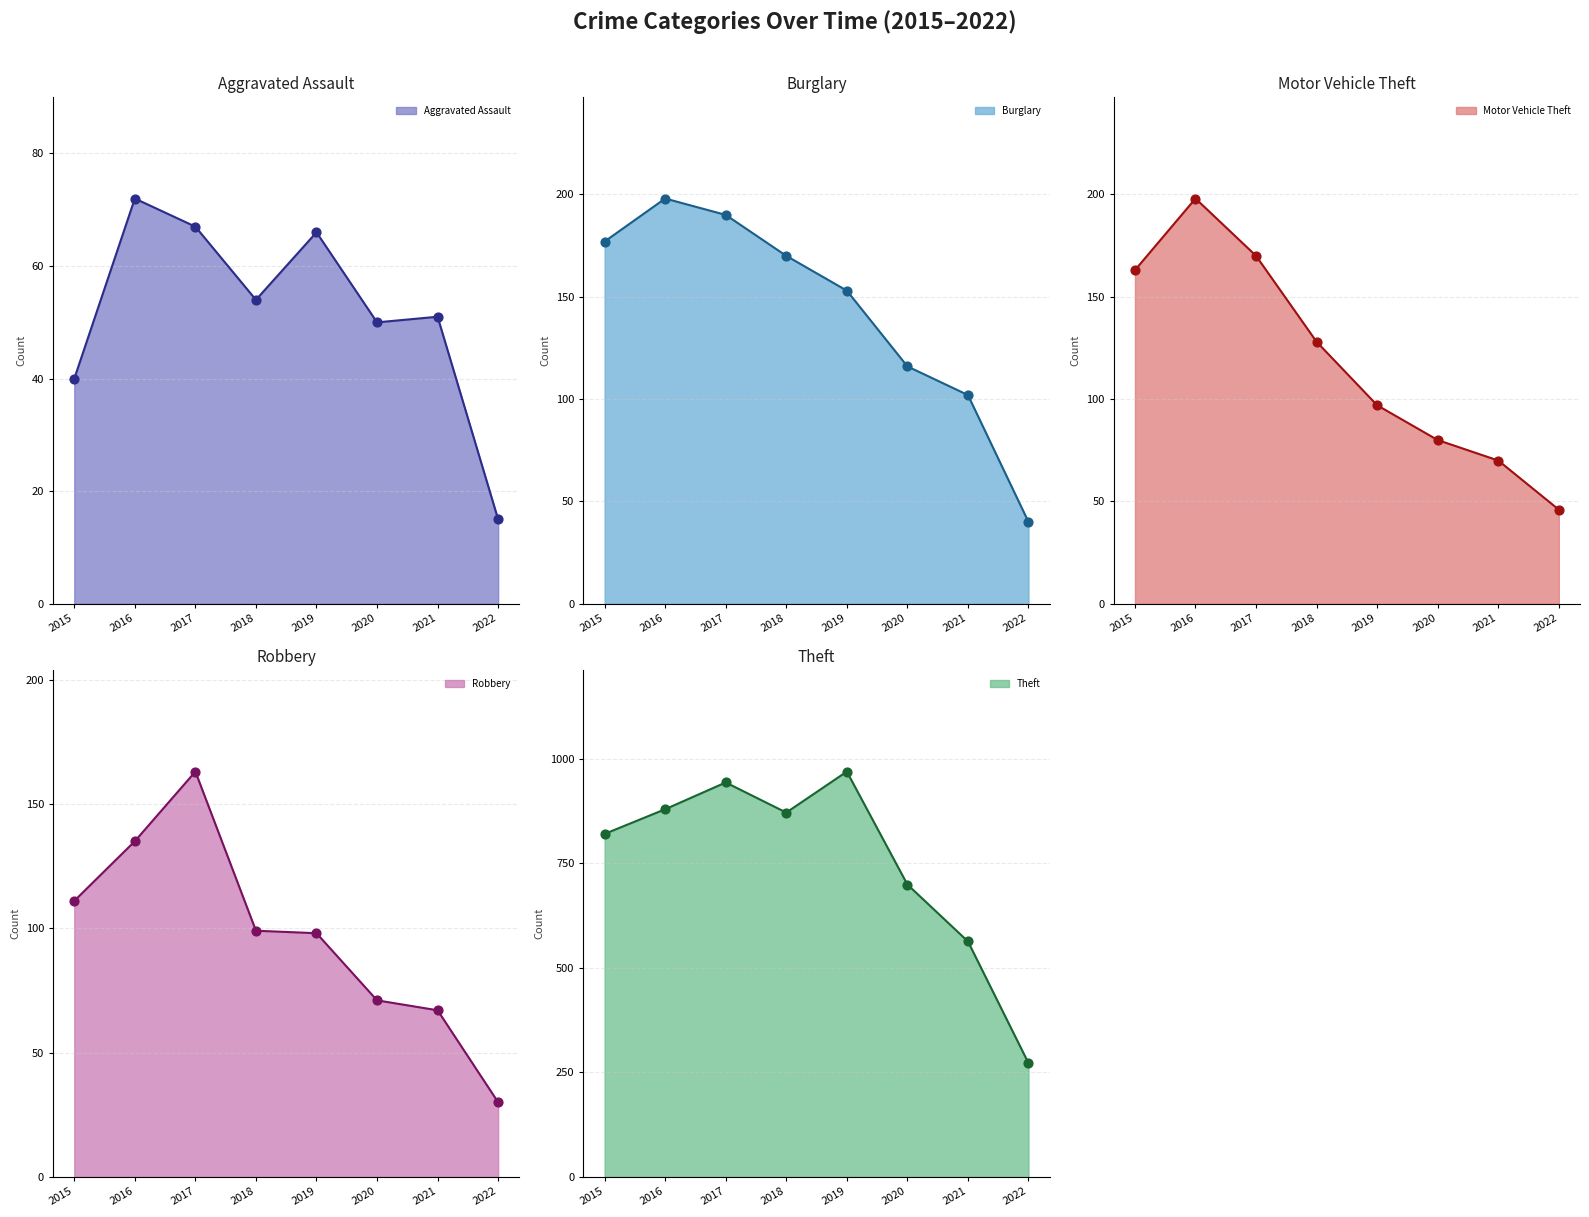

At which category is the sum across all series the highest?

2017